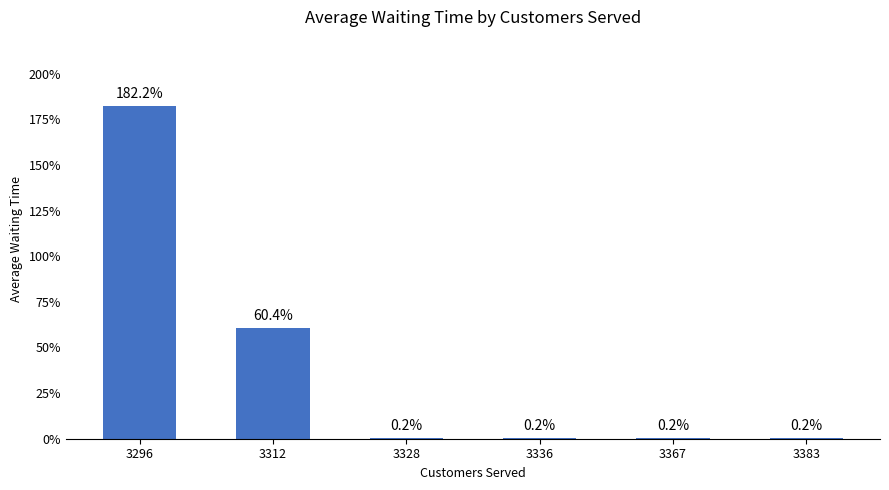

Reading left to right, list all the values displayed in this chart.

3296=182.2	3312=60.4	3328=0.2	3336=0.2	3367=0.2	3383=0.2